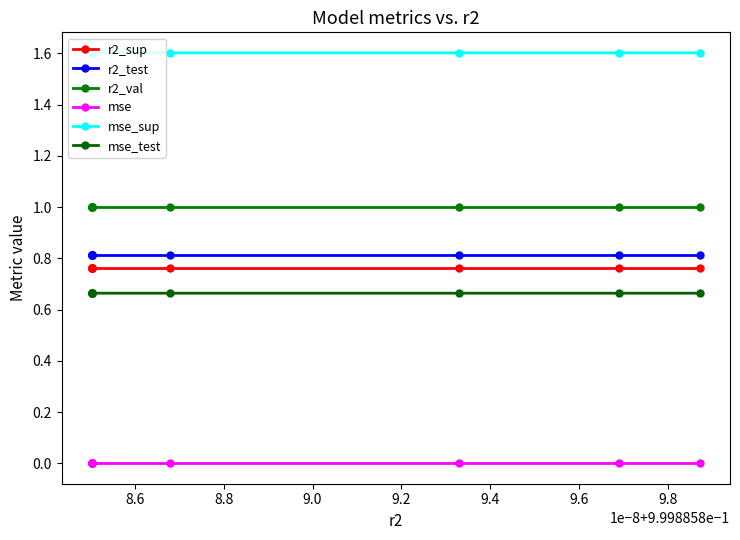

What is the spread (max minus min) of values at 9.0?

1.6